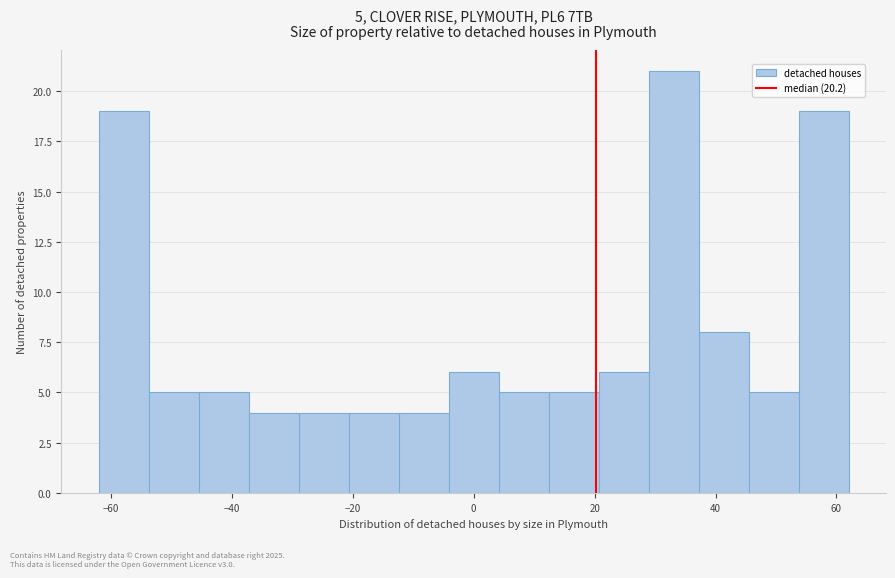

Which range on the x-axis has the tallest bar?

28 to 38